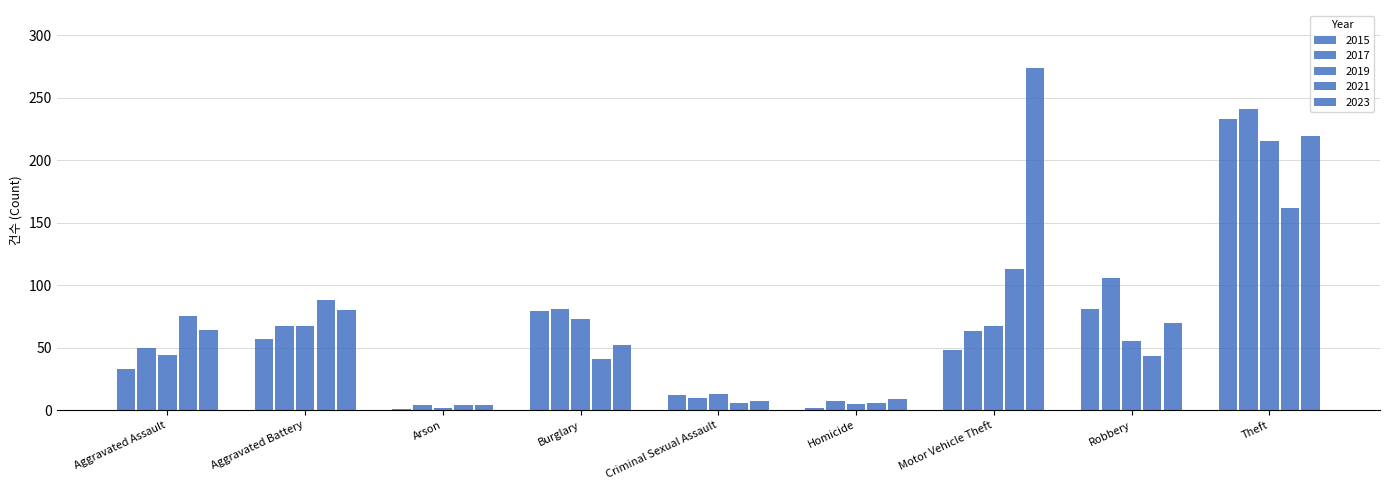

Are the bars grouped side by side (vs. stacked)?

Yes